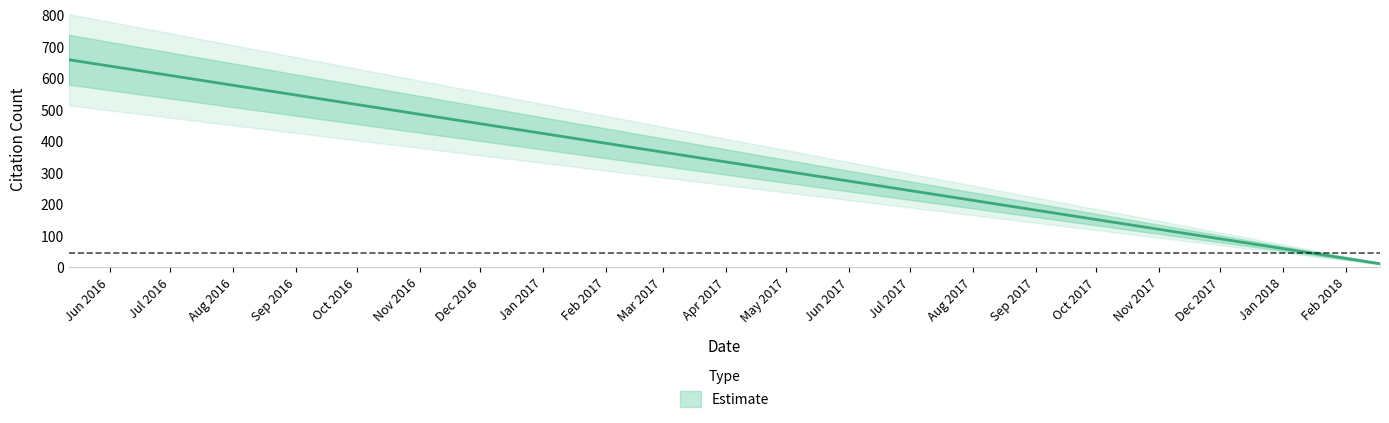

What is the sum of all values?

2026